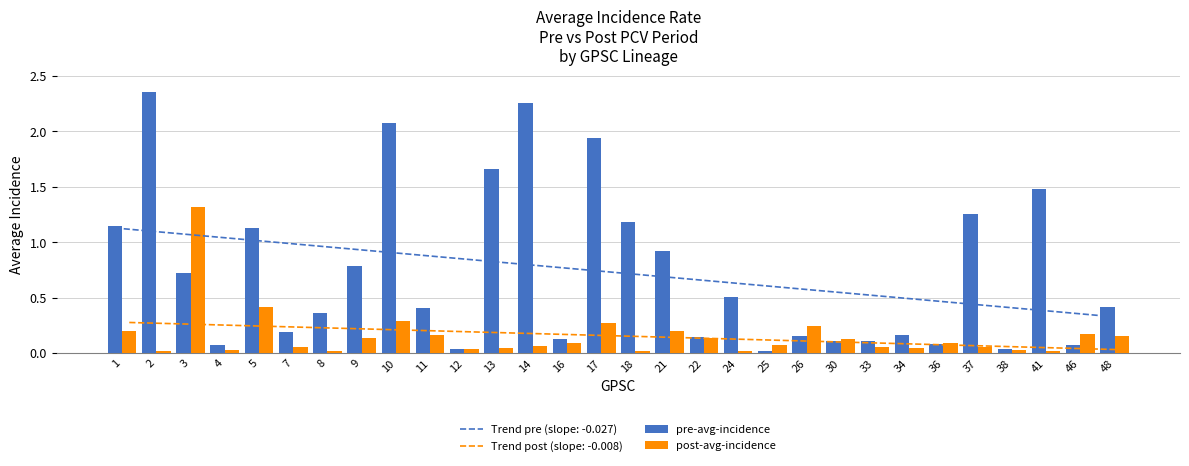

How many groups of bars are there?

30